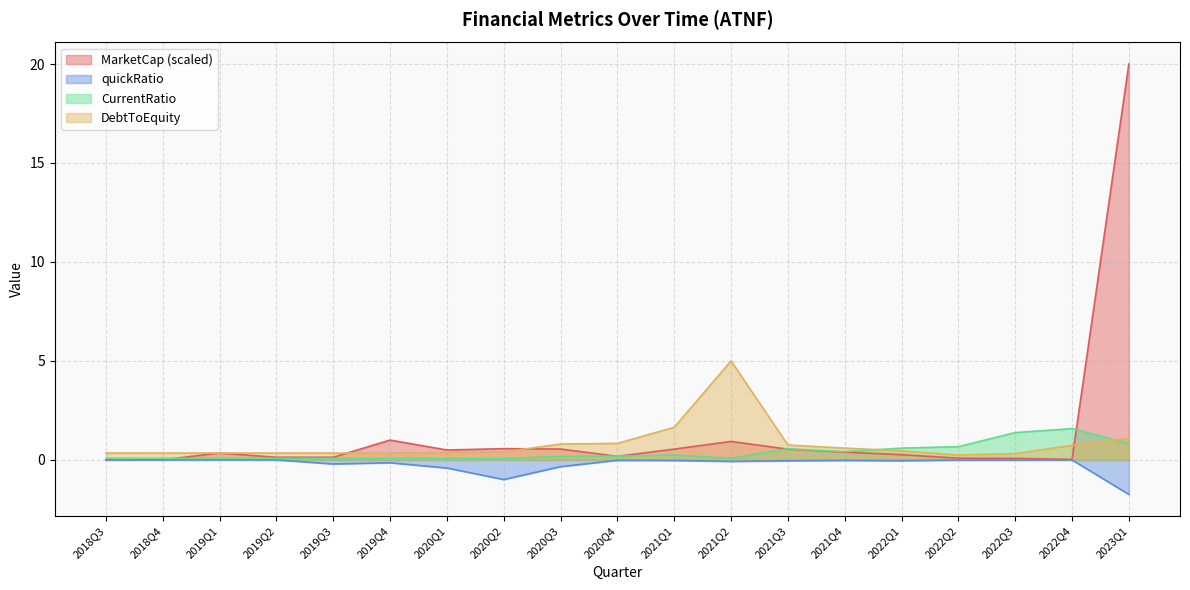

Which series has the largest range (max minus min)?

MarketCap (scaled)